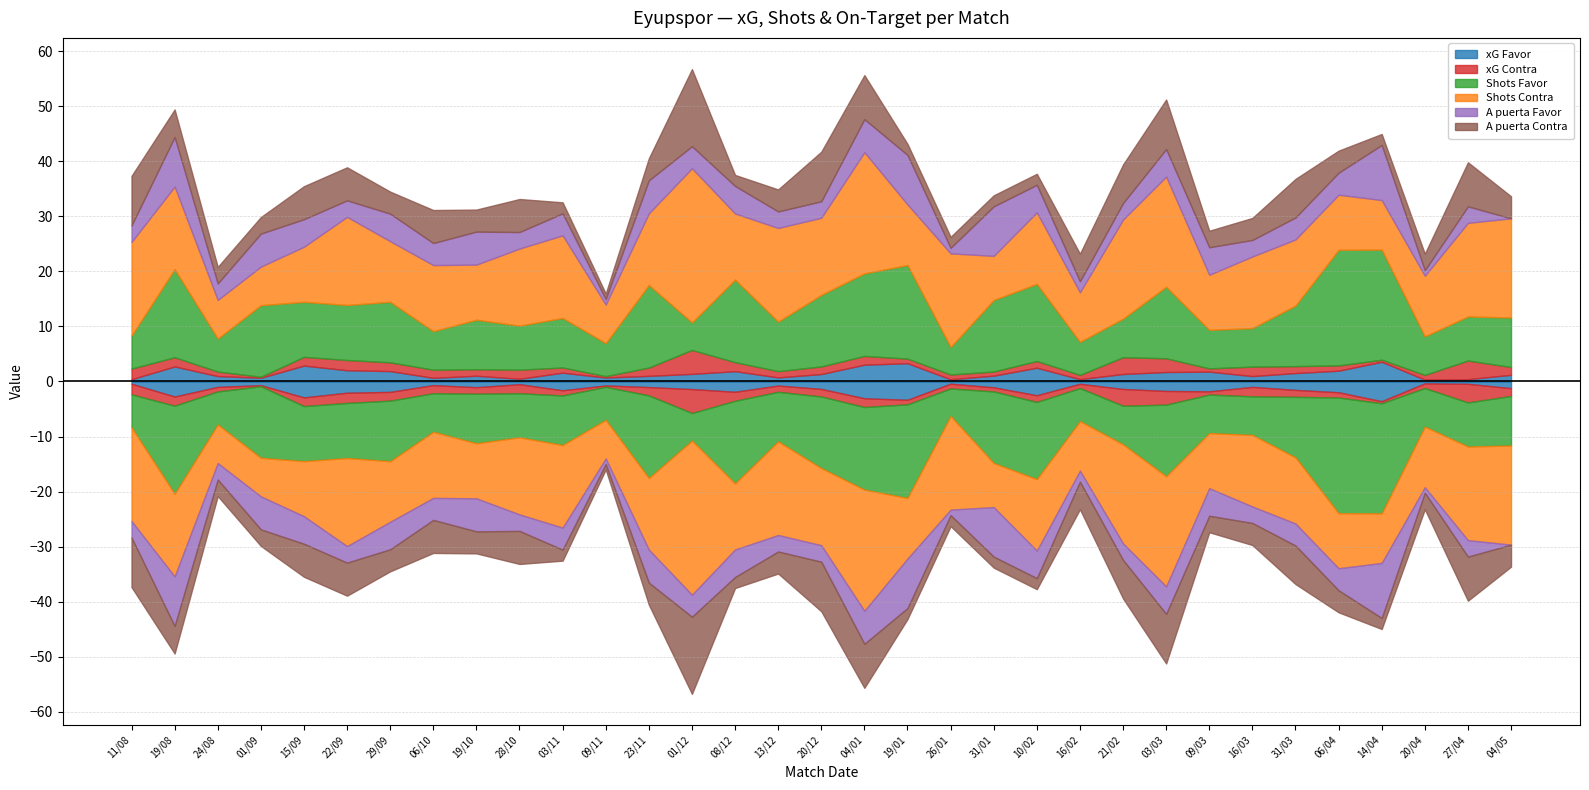

What is the sum of the xG Favor values at 19/08 and 03/03?

4.5